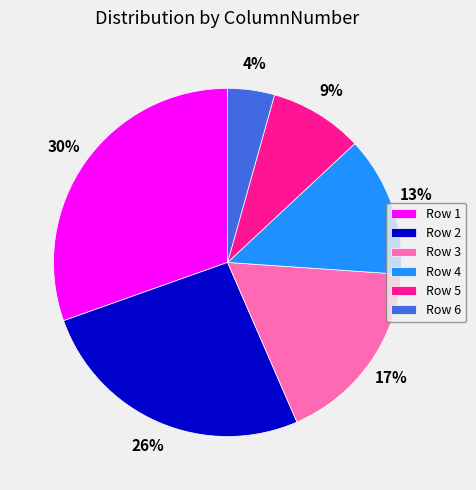

Between Row 4 and Row 1, which is larger?

Row 1